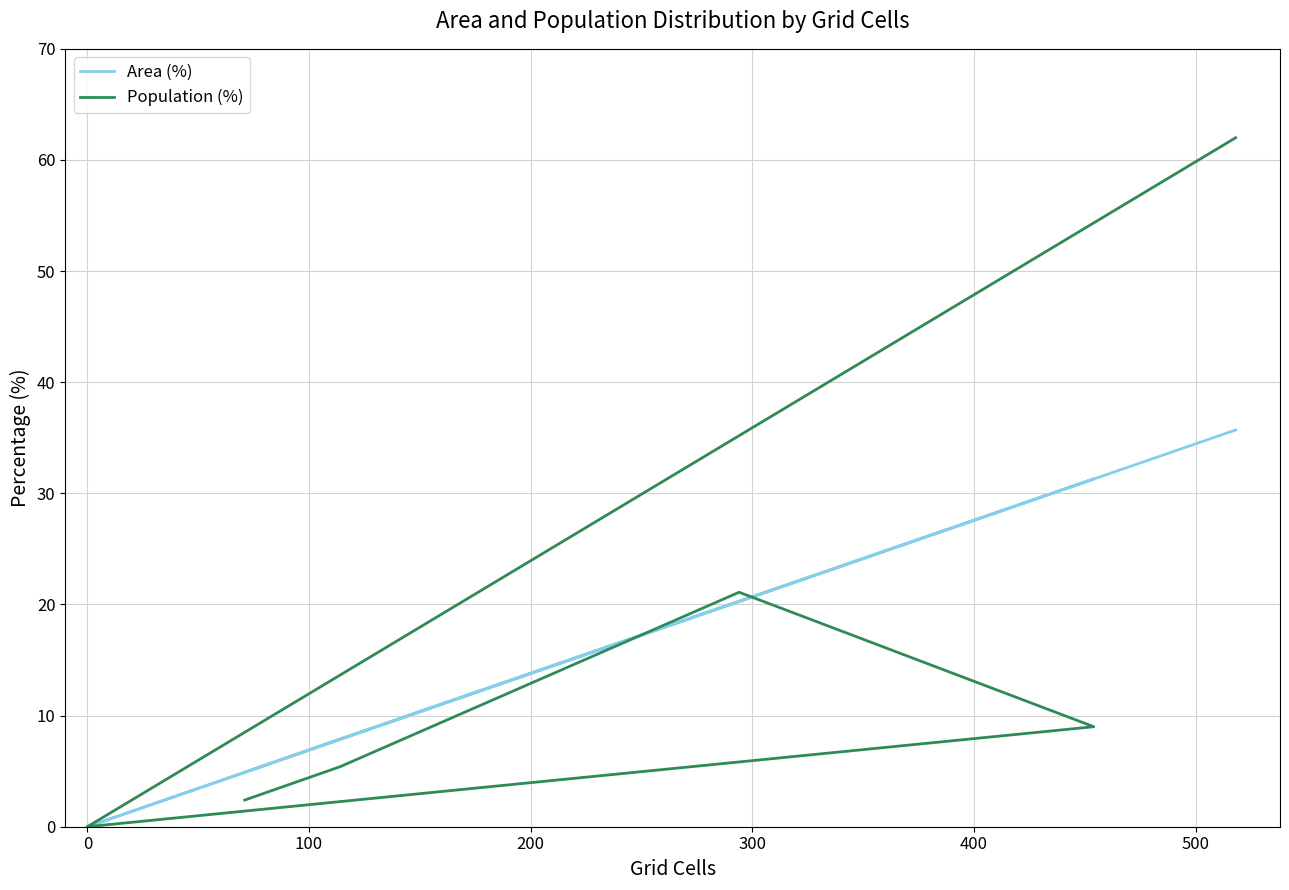

What is the total value across all series at 200?

40.3